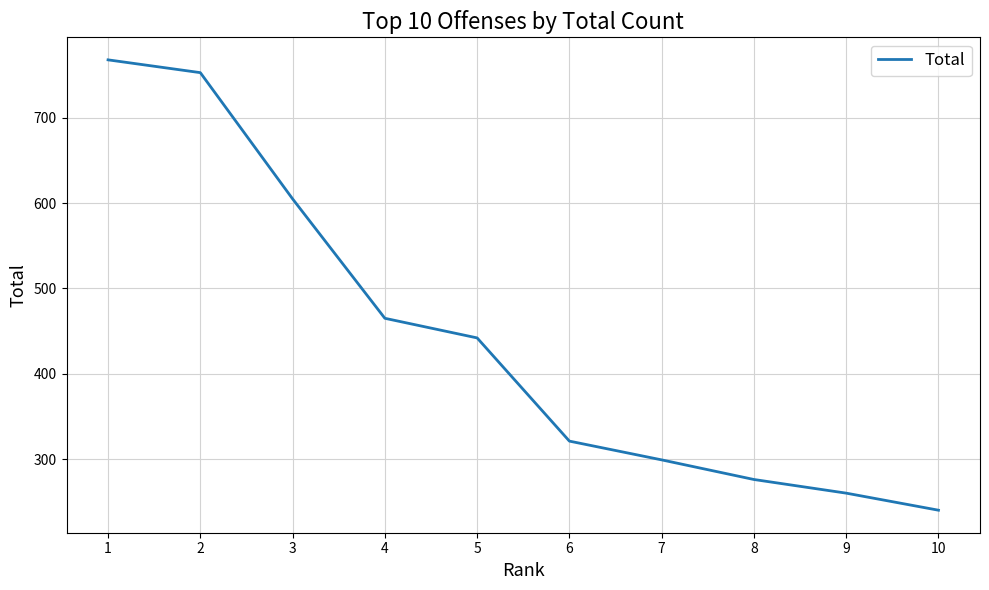

How many lines are shown in the chart?

1